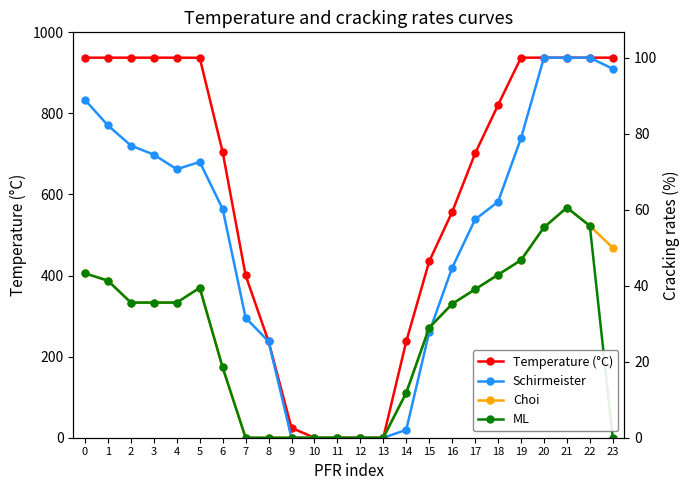

Rank the categories by ML value from highest to lowest.

21, 22, 20, 19, 0, 18, 1, 5, 17, 2, 3, 4, 16, 15, 6, 14, 7, 8, 9, 10, 11, 12, 13, 23